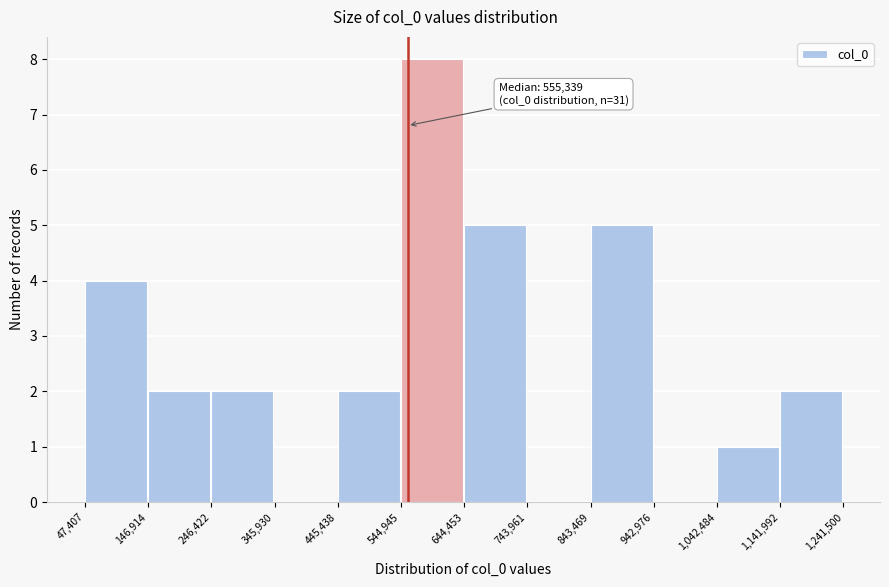

Which range on the x-axis has the tallest bar?

544,945 to 644,453